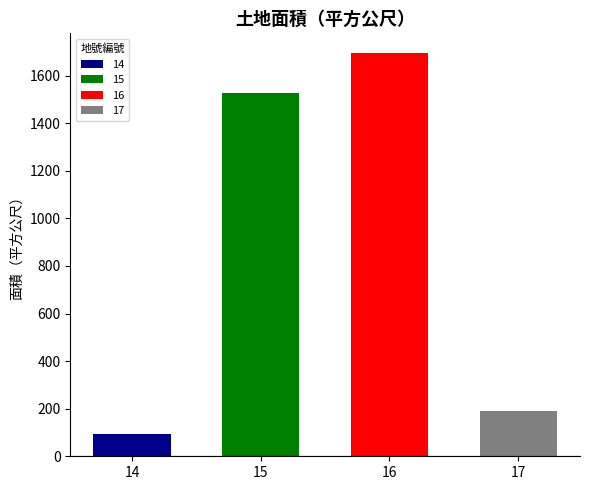

What is the approximate value at 14?

91.8